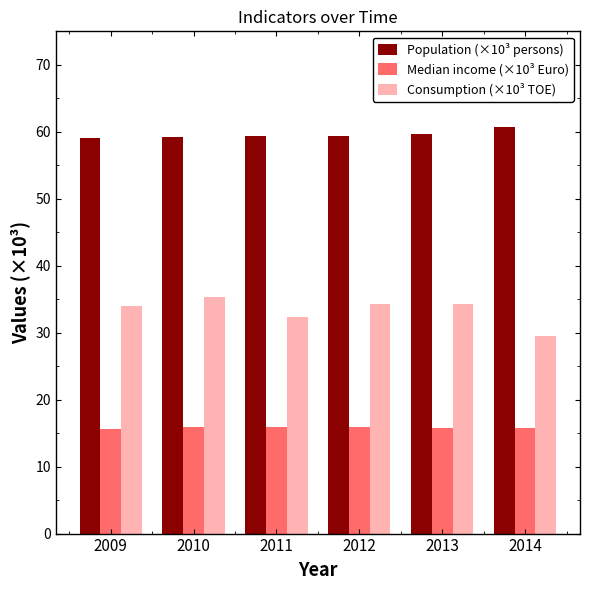

What is the maximum value for Consumption (×10³ TOE)?

35.4